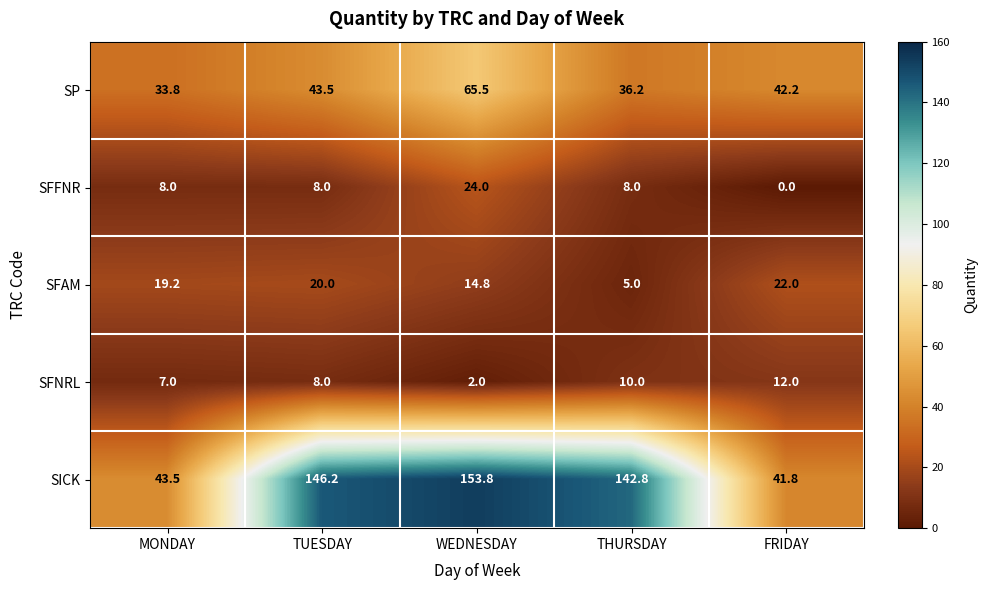

At how many categories does at least one series exceed 143?

2